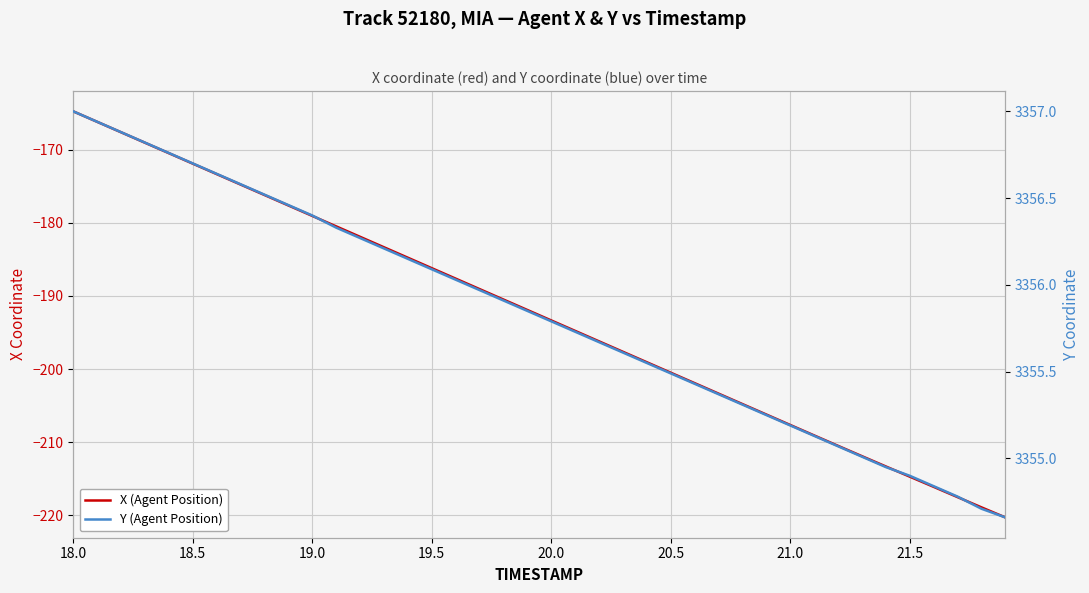

True or false: X (Agent Position) and Y (Agent Position) intersect in this chart.

False